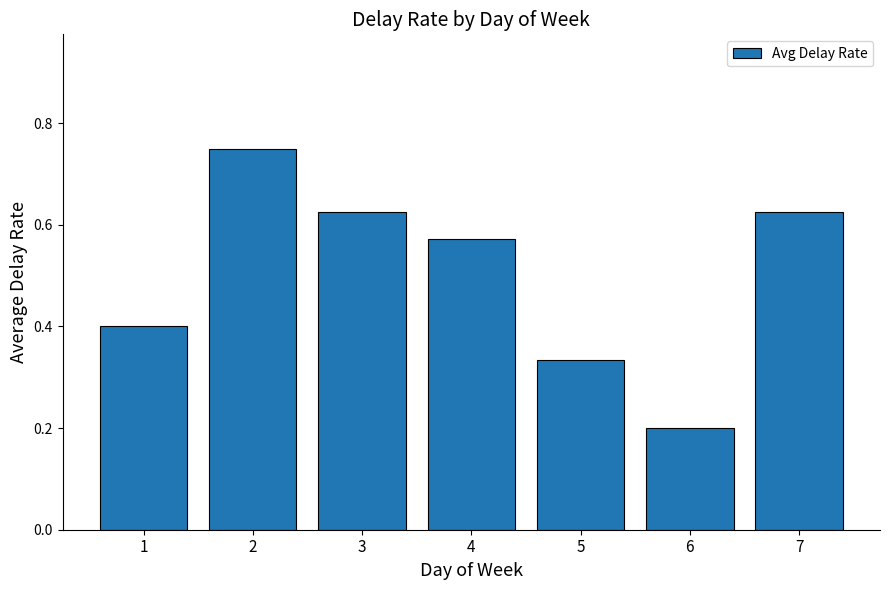

True or false: the data shows 0.4 at 3.

False